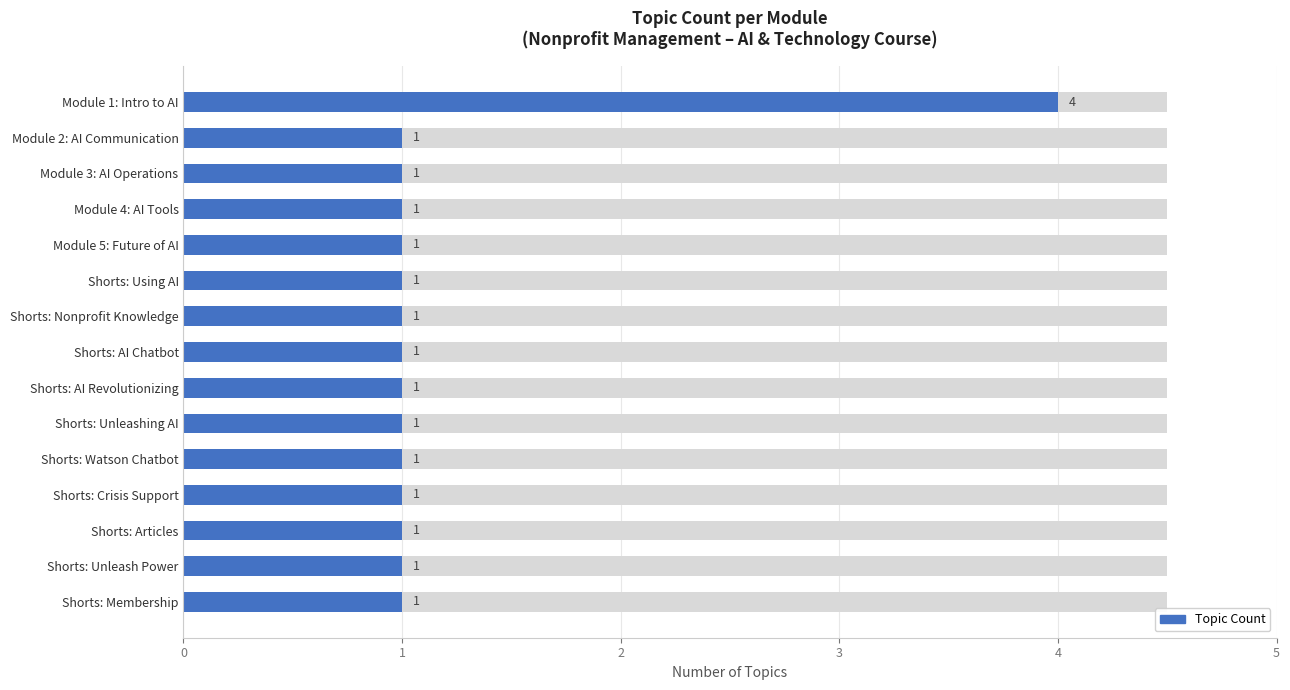

What is the greatest value displayed?

4